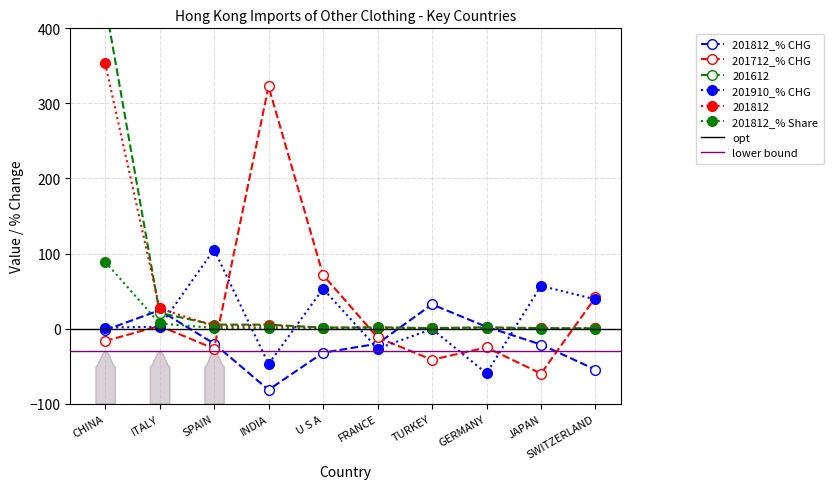

Rank the categories by 201812 value from lowest to highest.

SWITZERLAND, JAPAN, TURKEY, FRANCE, GERMANY, U S A, SPAIN, INDIA, ITALY, CHINA